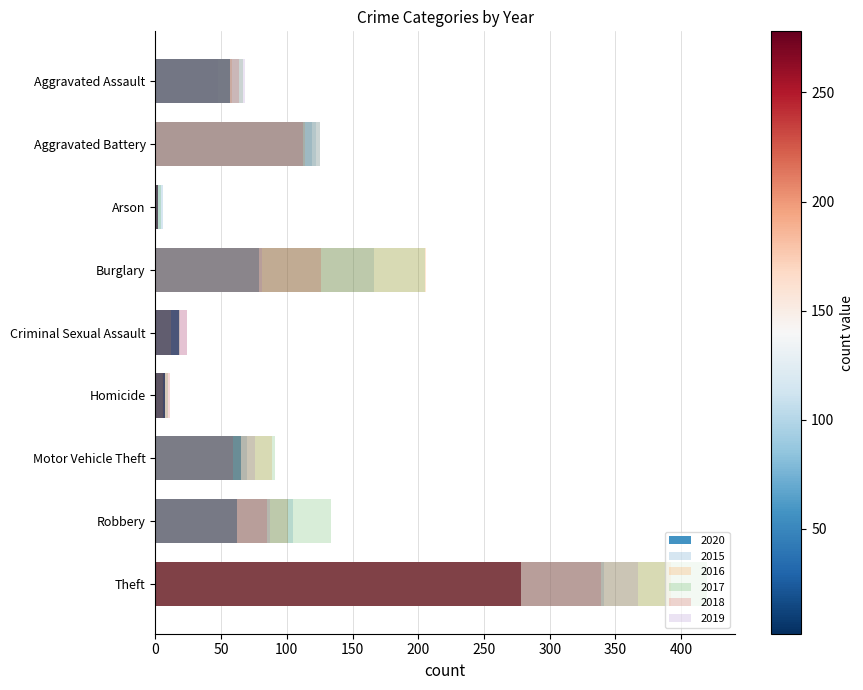

What are all the series names shown in the legend?

2015, 2016, 2017, 2018, 2019, 2020